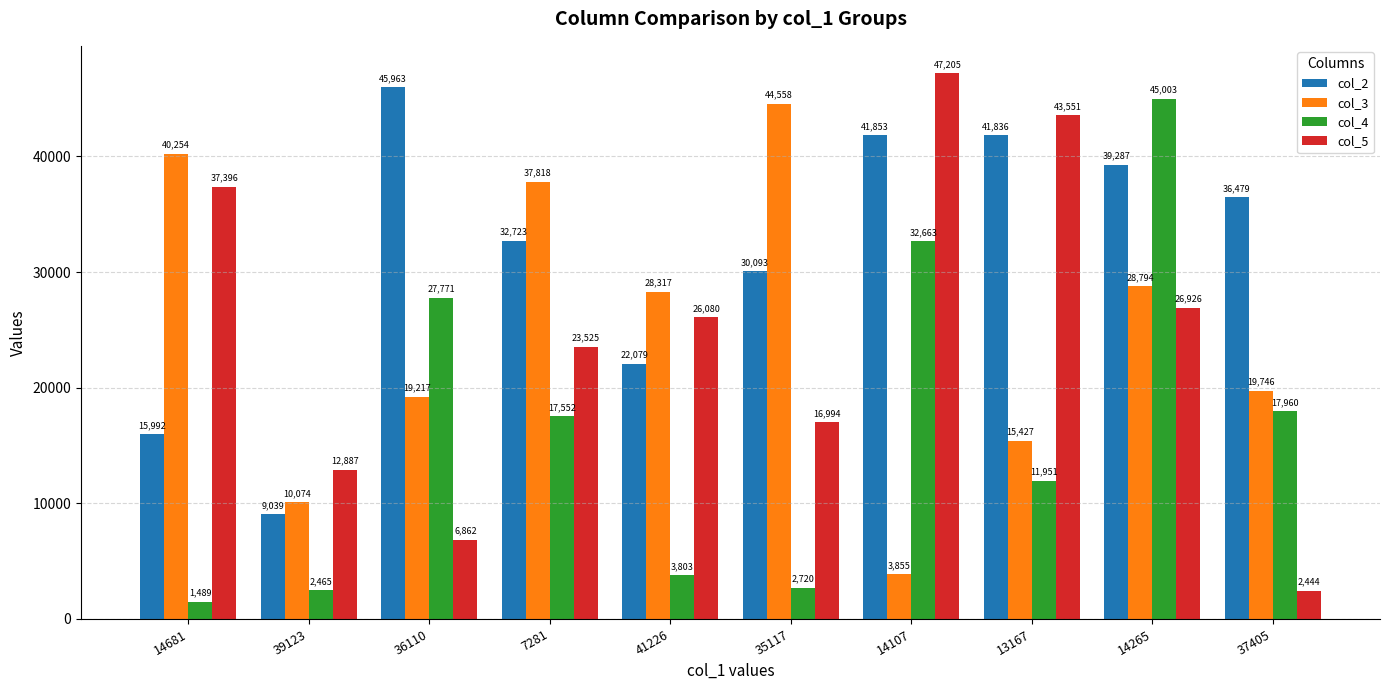

What value does the col_3 series have at 7281, to the nearest 100?

37800